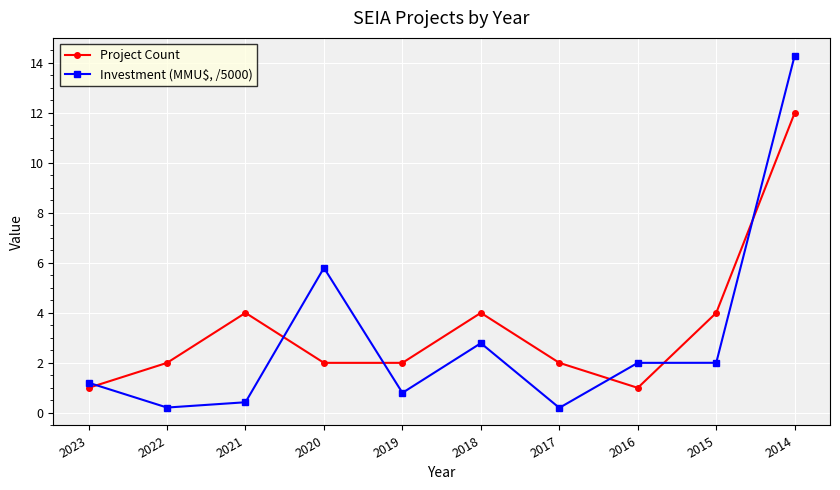

In Project Count, how many points are higher than both neighbors (excluding endpoints)?

2